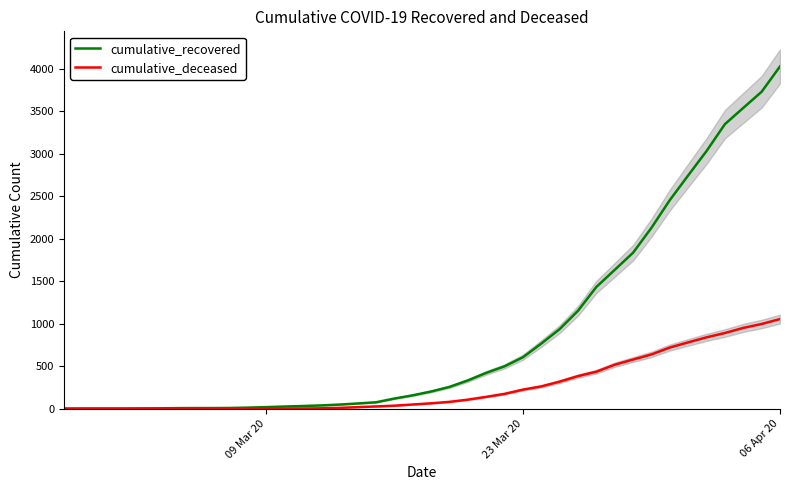

At which label does cumulative_recovered reach its peak?

06 Apr 20